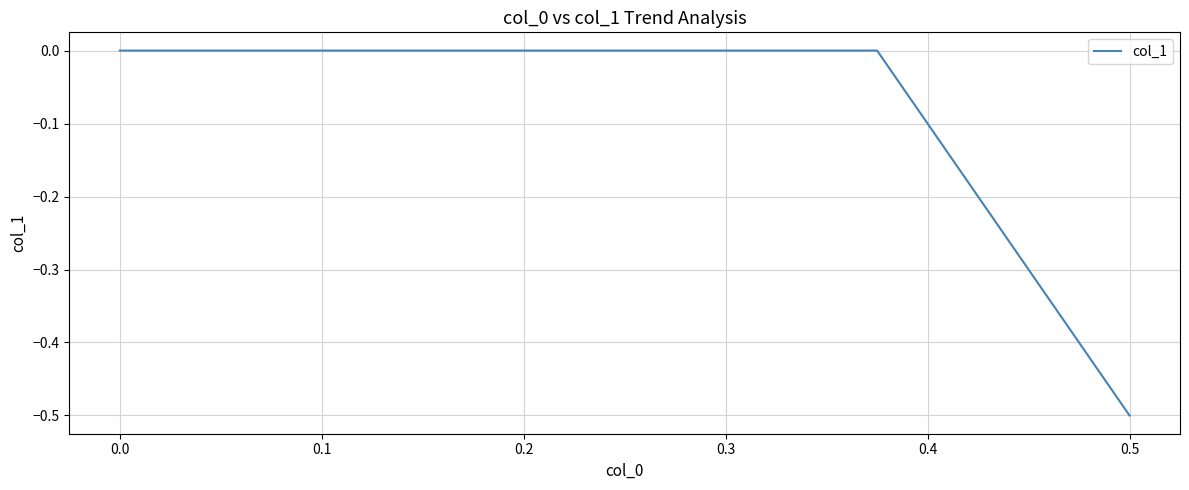

How many data points does each series have?

3